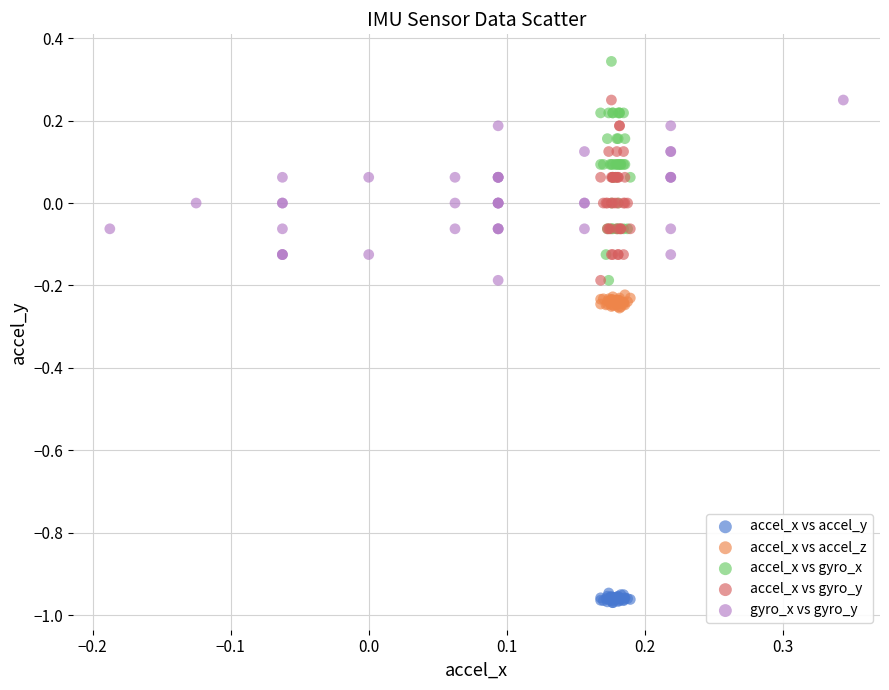

What are all the series names shown in the legend?

accel_x vs accel_y, accel_x vs accel_z, accel_x vs gyro_x, accel_x vs gyro_y, gyro_x vs gyro_y